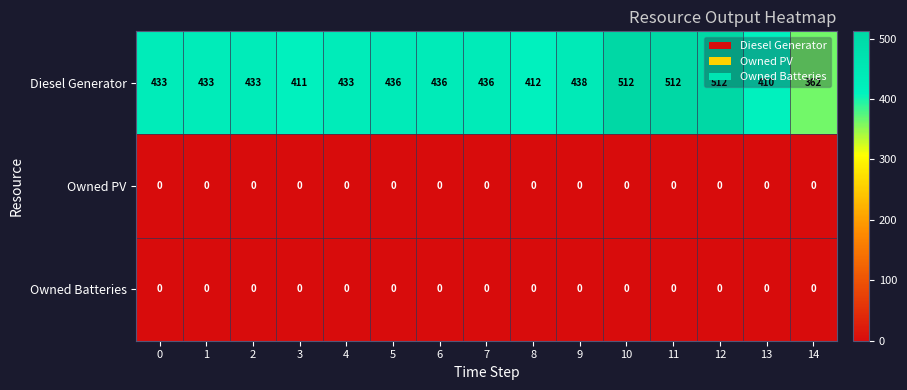

True or false: Diesel Generator has a value of 710 at 8.

False